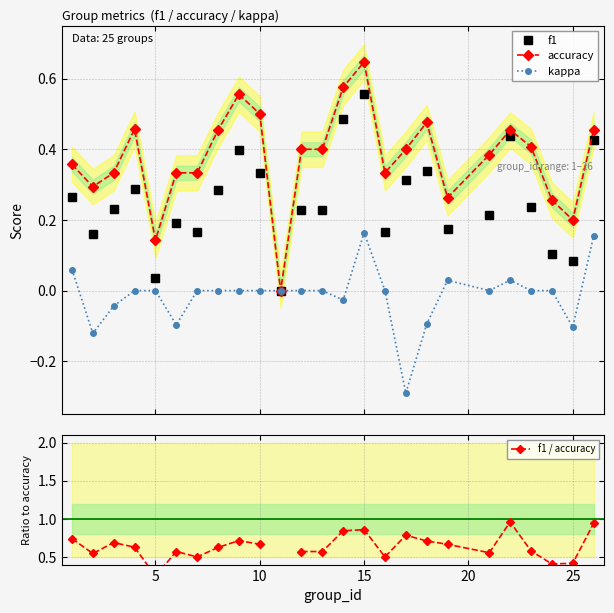

True or false: kappa has more than 2 interior local peaks.

True